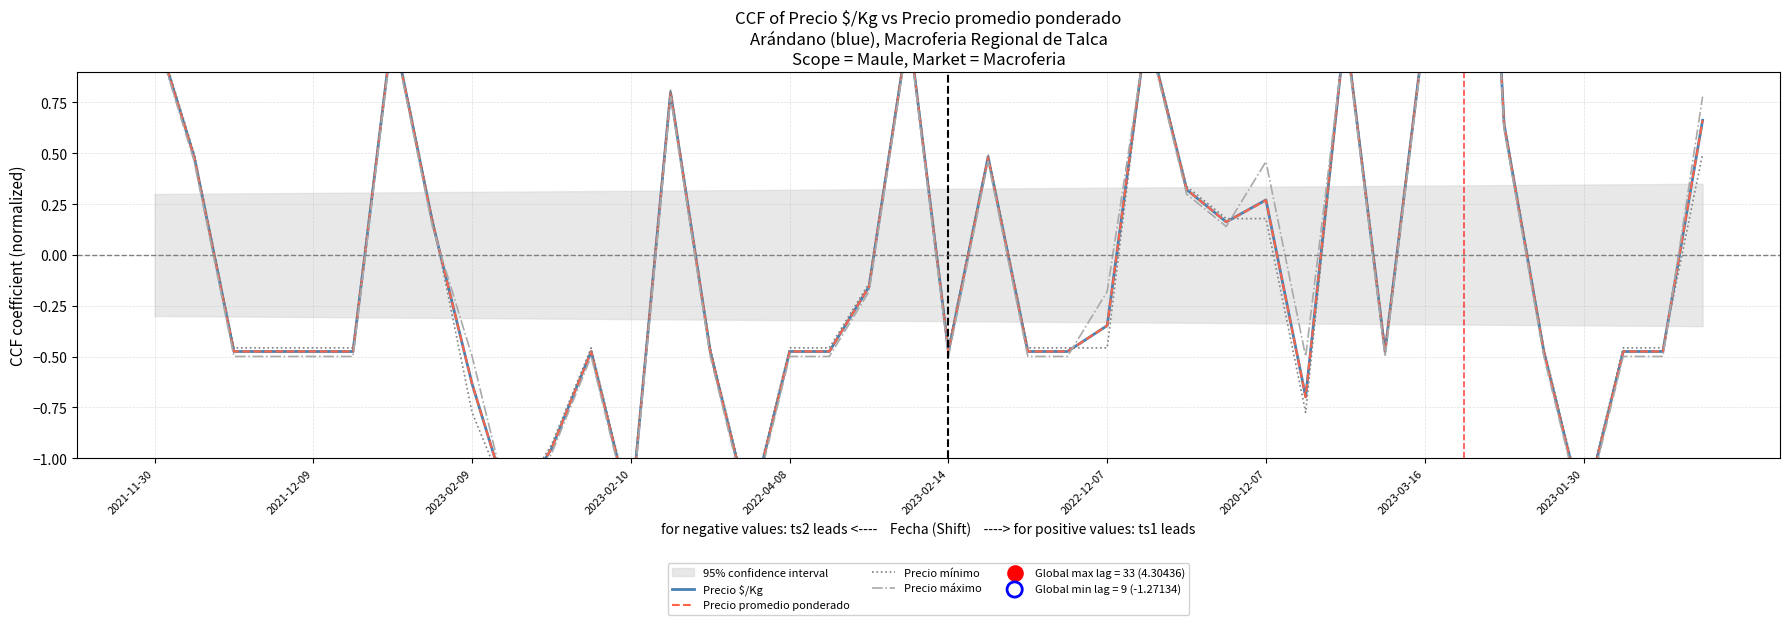

Which series has the widest spread of Y values?

Precio máximo